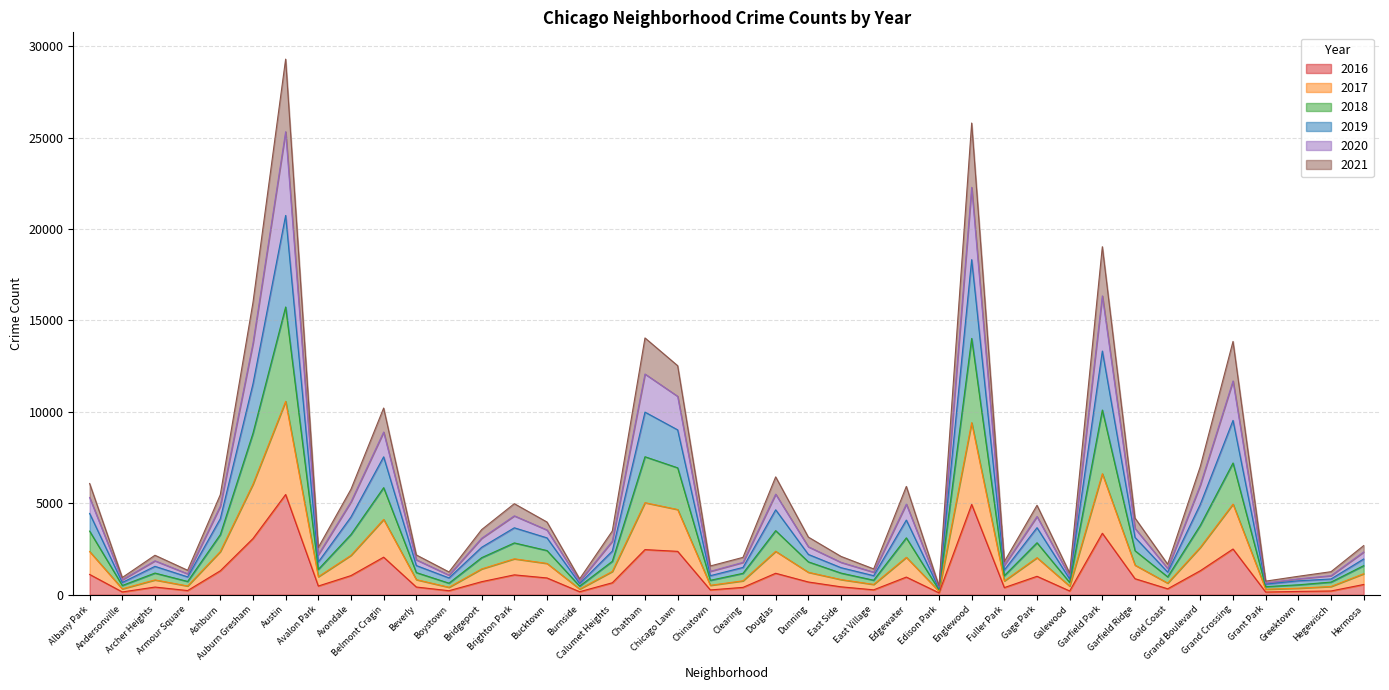

At which category does 2017 reach its first local peak?

Archer Heights